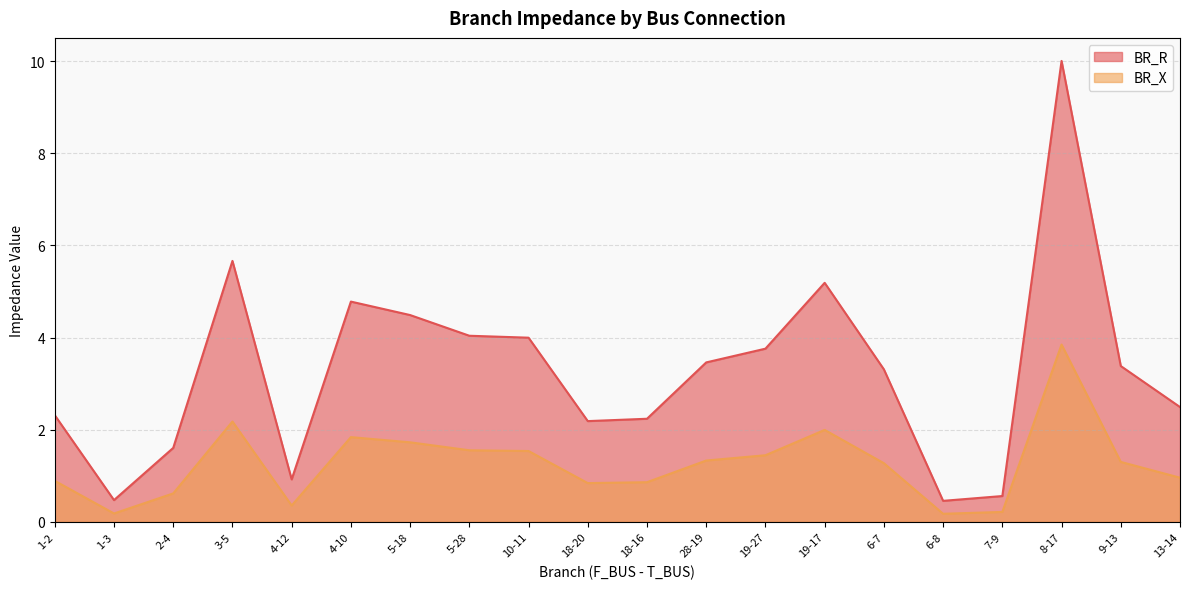

Where is BR_R nearest to the value 5?

19-17